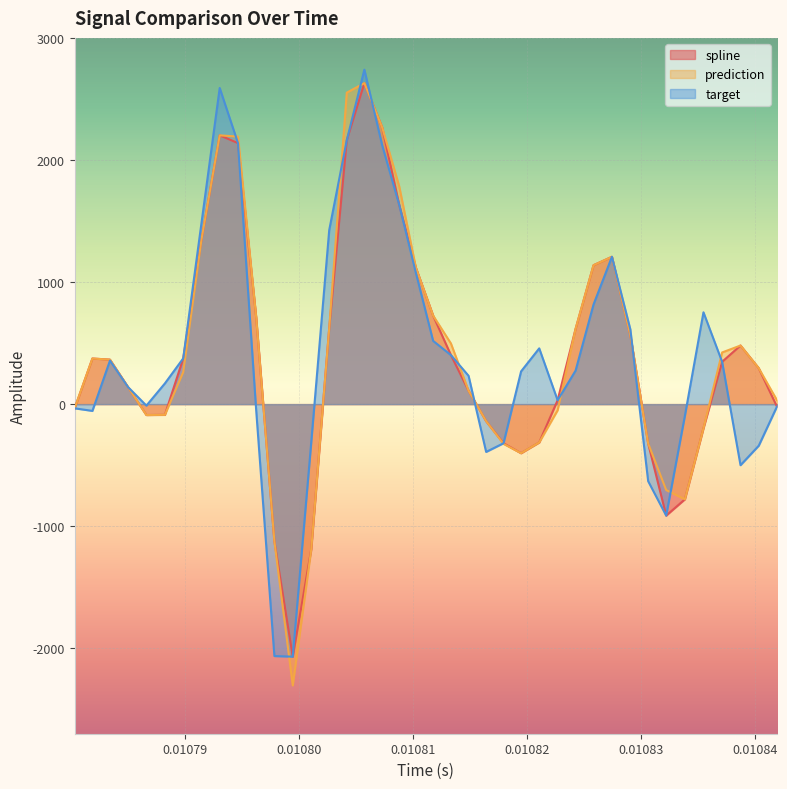

What is the difference between the maximum and minimum values in the prediction series?

4933.9